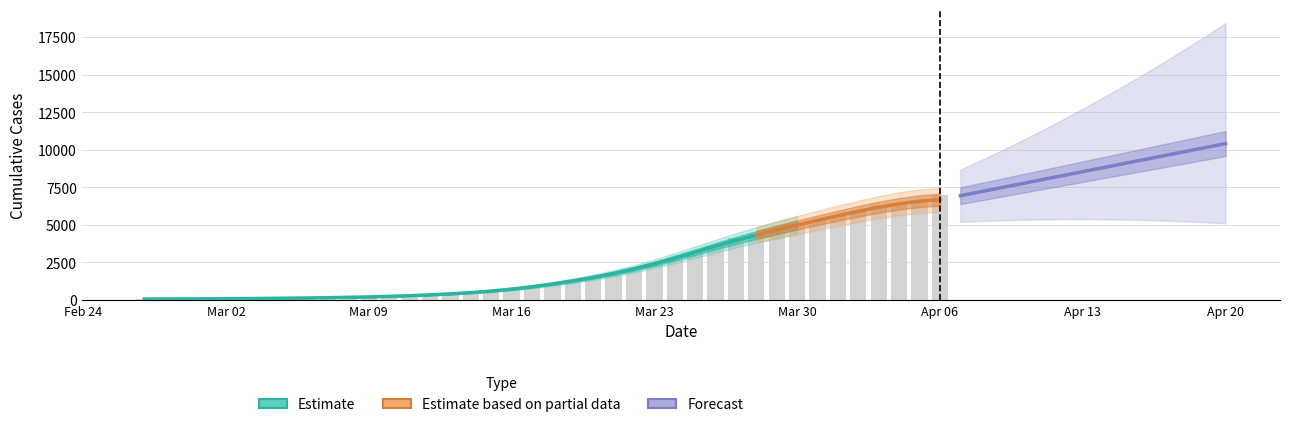

Reading right to left, transcribe all the data shown in this chart.

7003	6664	6466	6301	5952	5622	5317	5028	4628	4403	4129	3592	3168	2754	2345	1909	1686	1505	1261	993	816	677	523	452	398	320	269	226	197	166	146	138	119	108	95	87	76	69	68	64